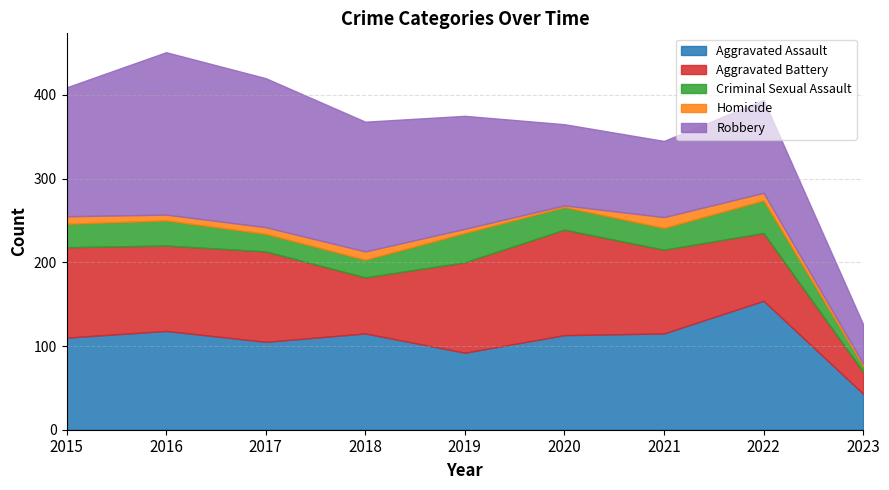

Is it true that Aggravated Assault equals 115 at 2021?

True